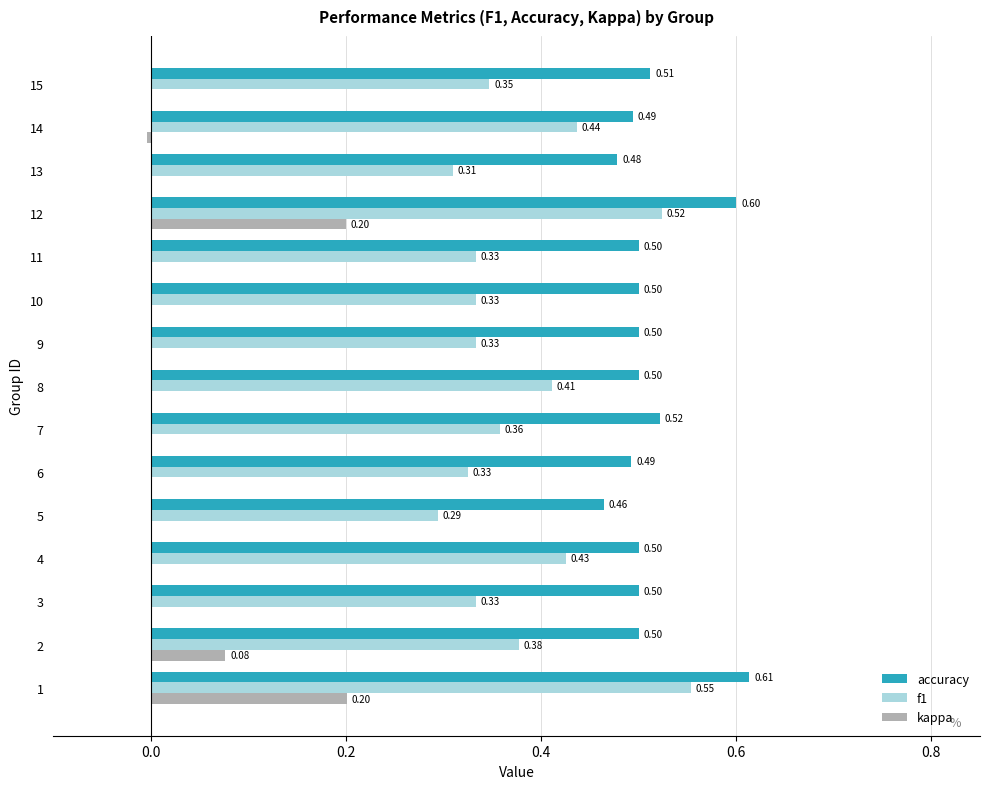

Between 4 and 5, which series saw the biggest shift?

f1